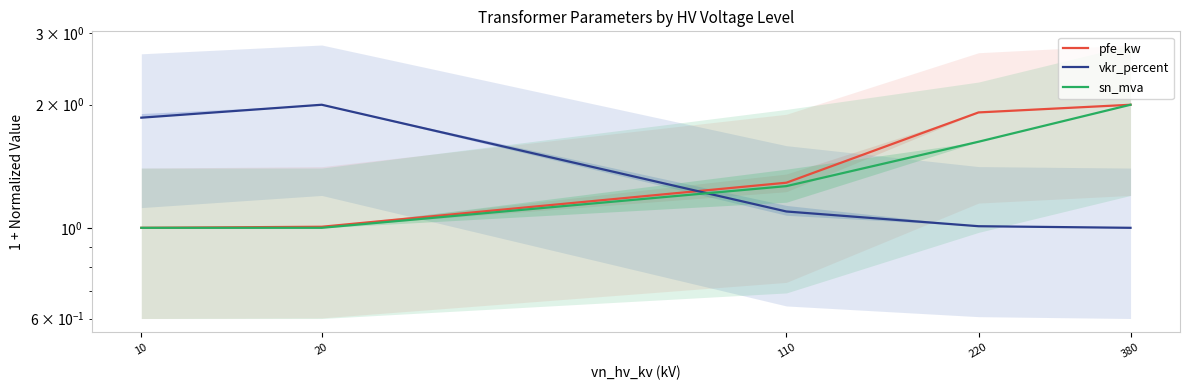

Reading right to left, transcribe all the data shown in this chart.

pfe_kw: 380=2.0	220=1.9	110=1.3	20=1.0	10=1.0
vkr_percent: 380=1.0	220=1.0	110=1.1	20=2.0	10=1.9
sn_mva: 380=2.0	220=1.6	110=1.3	20=1.0	10=1.0